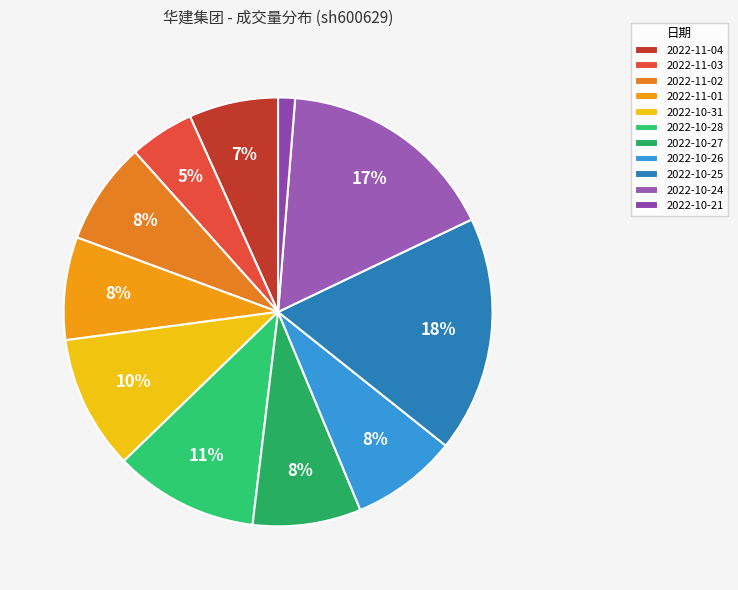

Which slice is the smallest?

2022-10-21